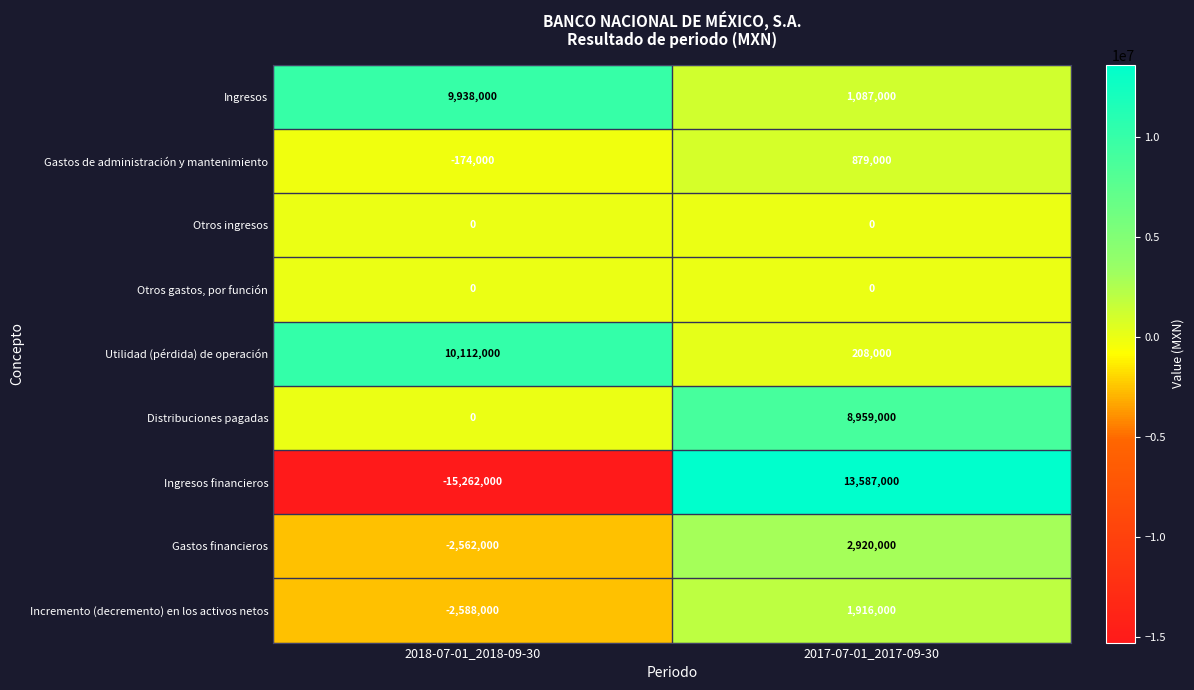

Is it true that Utilidad (pérdida) de operación equals 59728 at 2017-07-01_2017-09-30?

False